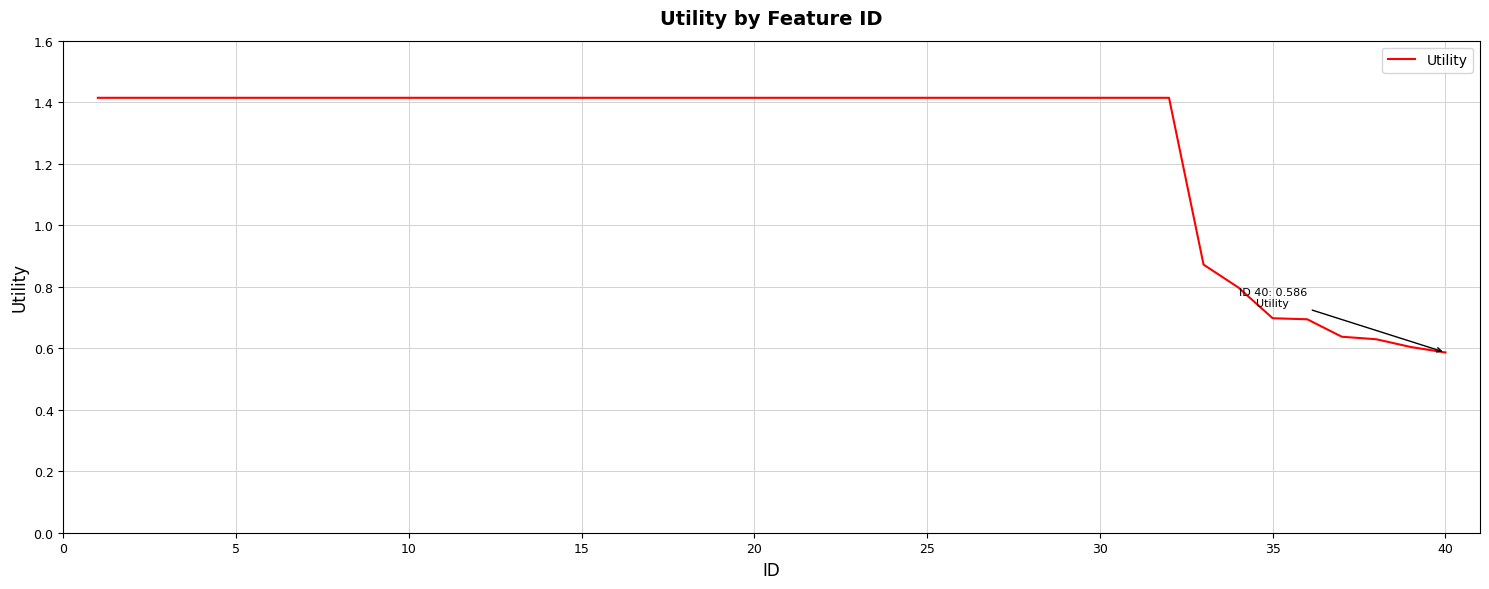

What is the difference between the maximum and minimum values?

0.8